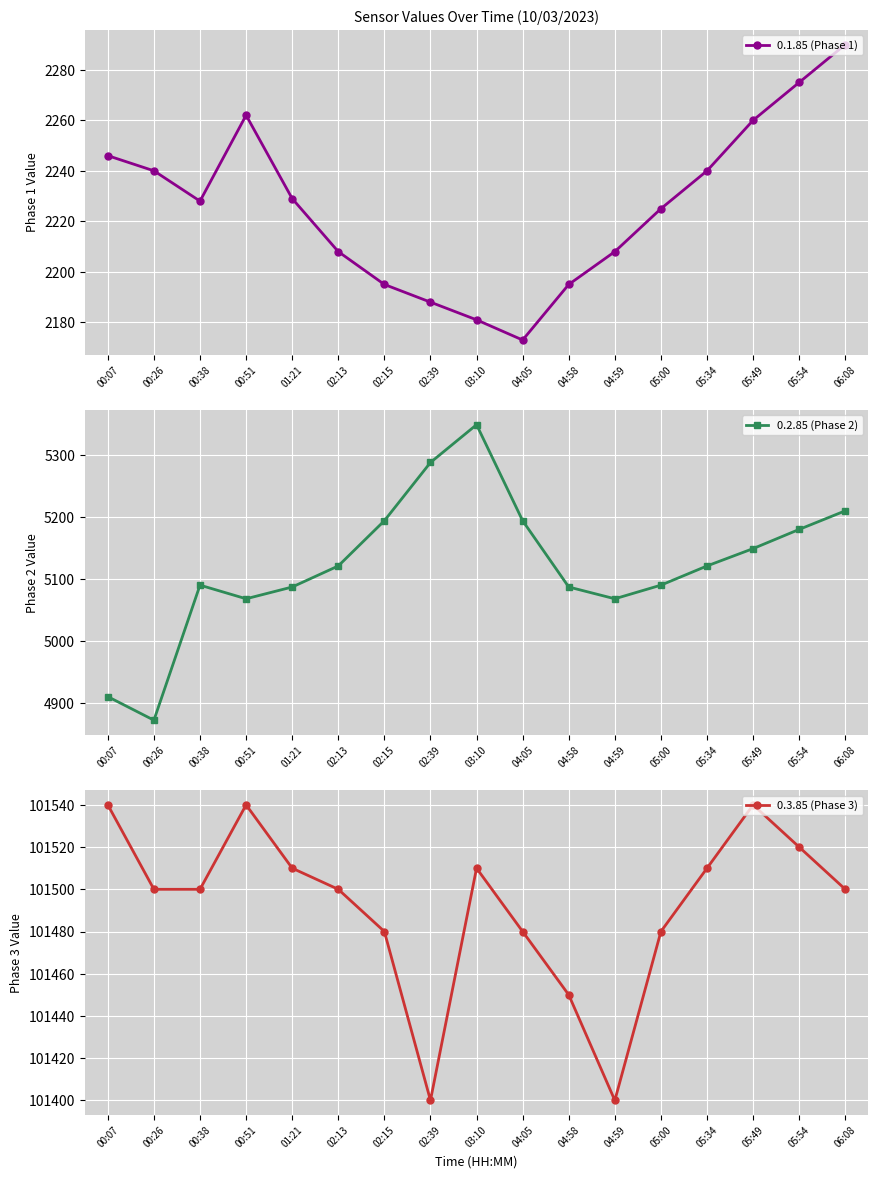

What position from the left is 05:49?

15